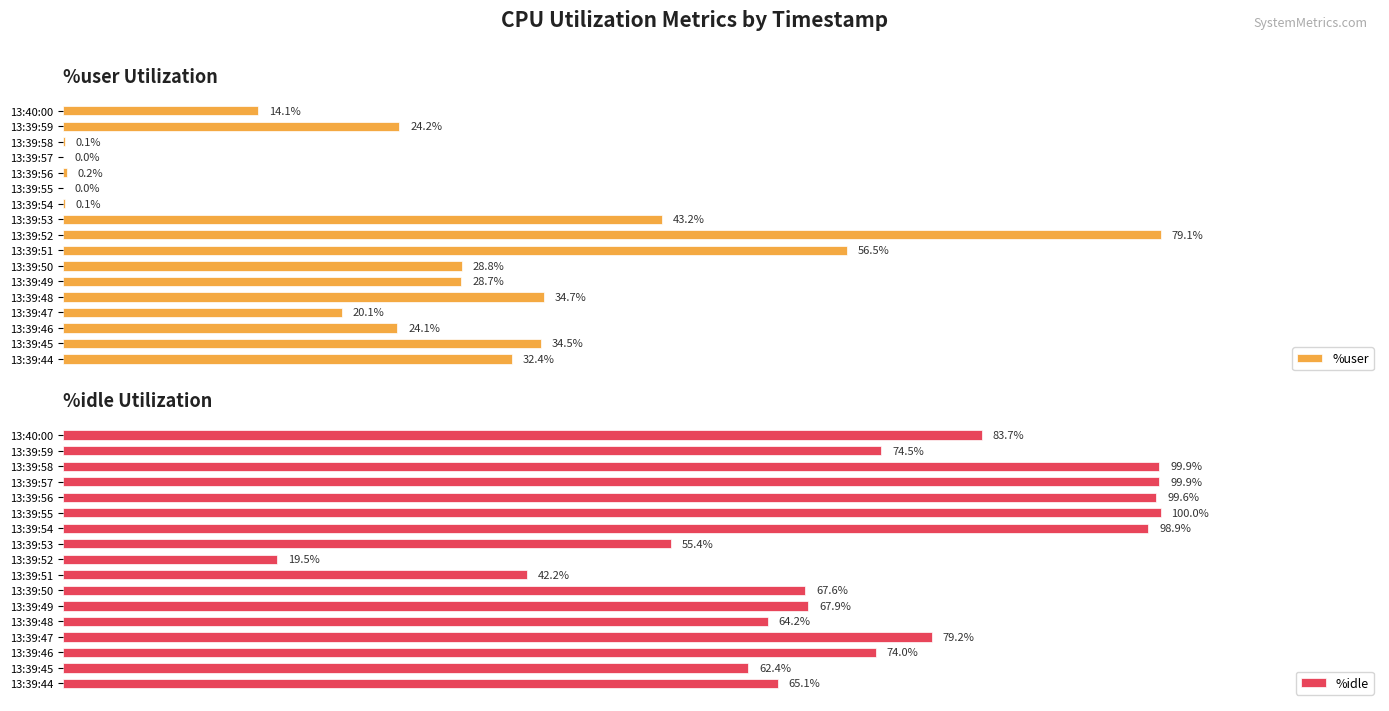

At which label is %idle closest to 59?

13:39:45